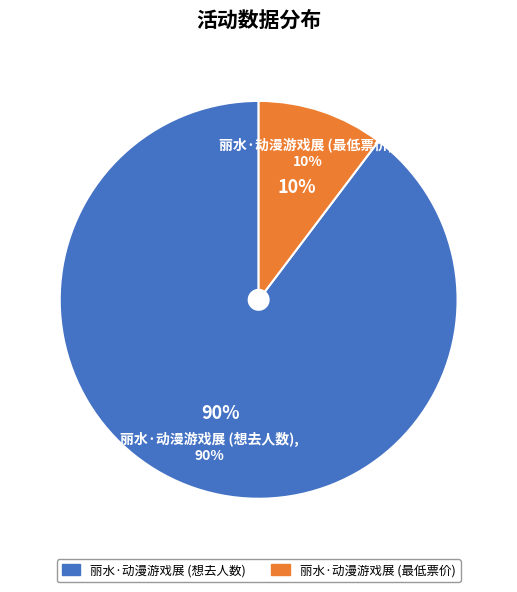

Is 丽水·动漫游戏展 (最低票价) the majority of the pie?

No